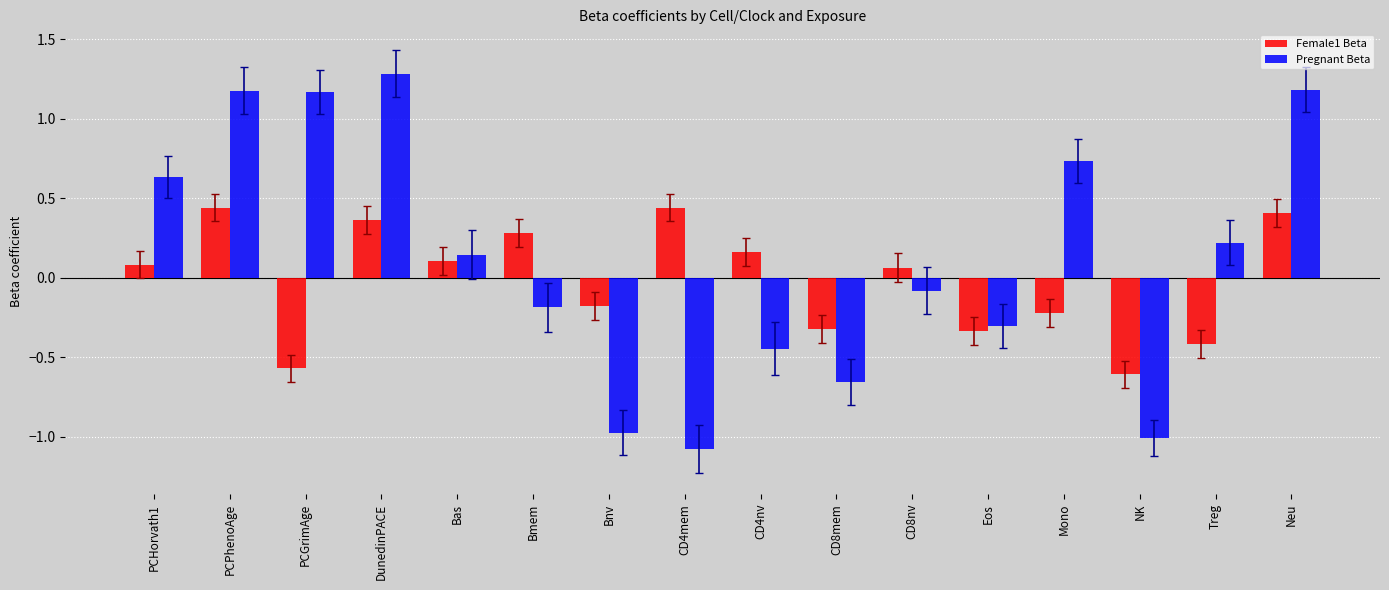

List the series in order of their overall mean, highest first.

Pregnant Beta, Female1 Beta